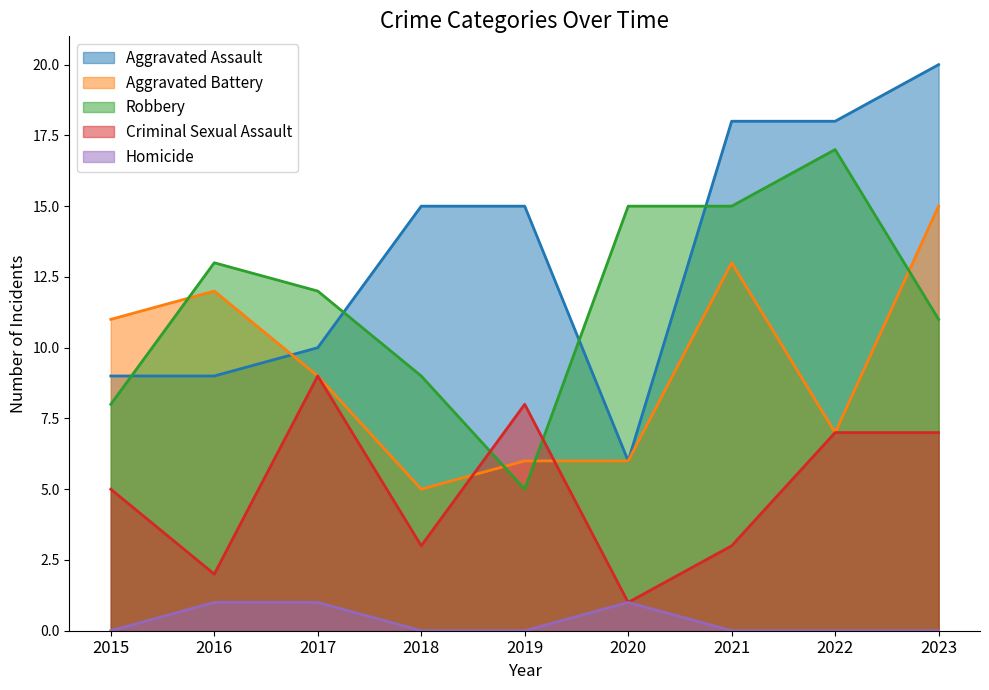

At which category does the chart reach its minimum across all series?

2015